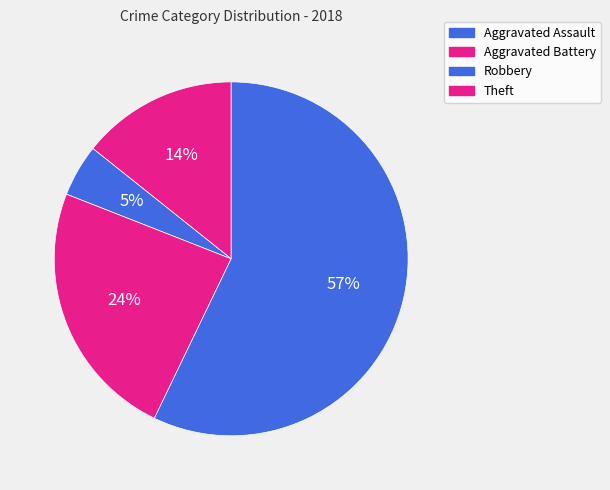

Which category has the biggest portion of the pie?

Theft